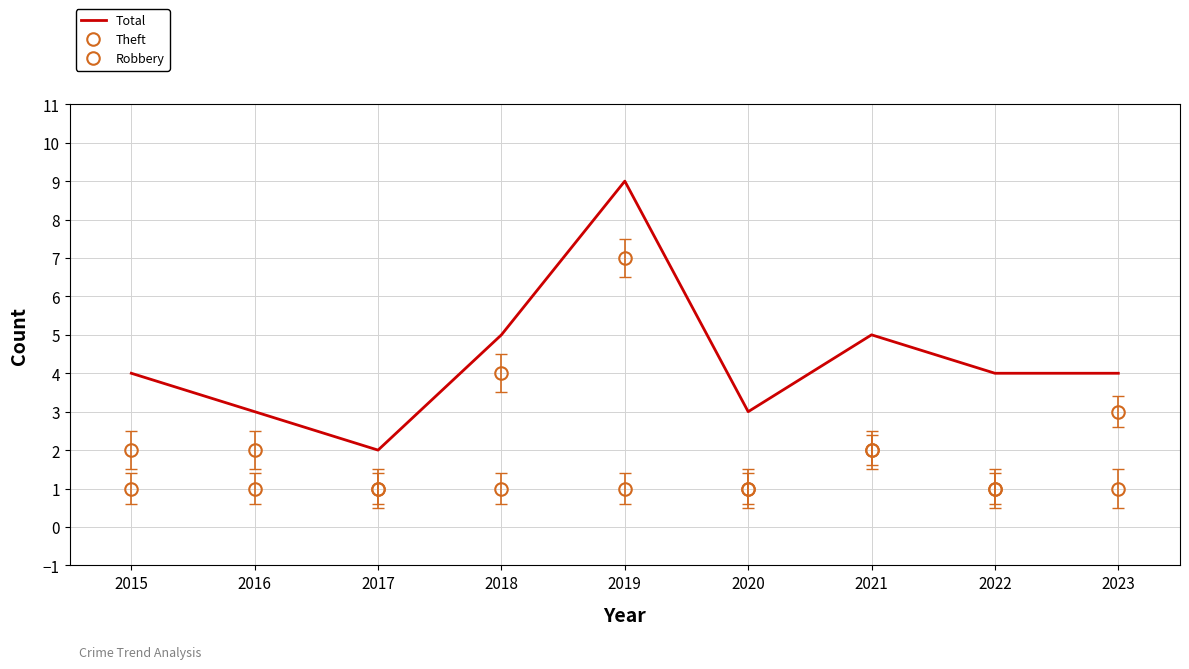

Rank the series at 2019 from highest to lowest value.

Total, Theft, Robbery